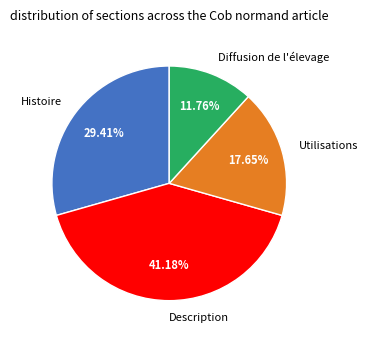

Count the number of slices in the pie.

4